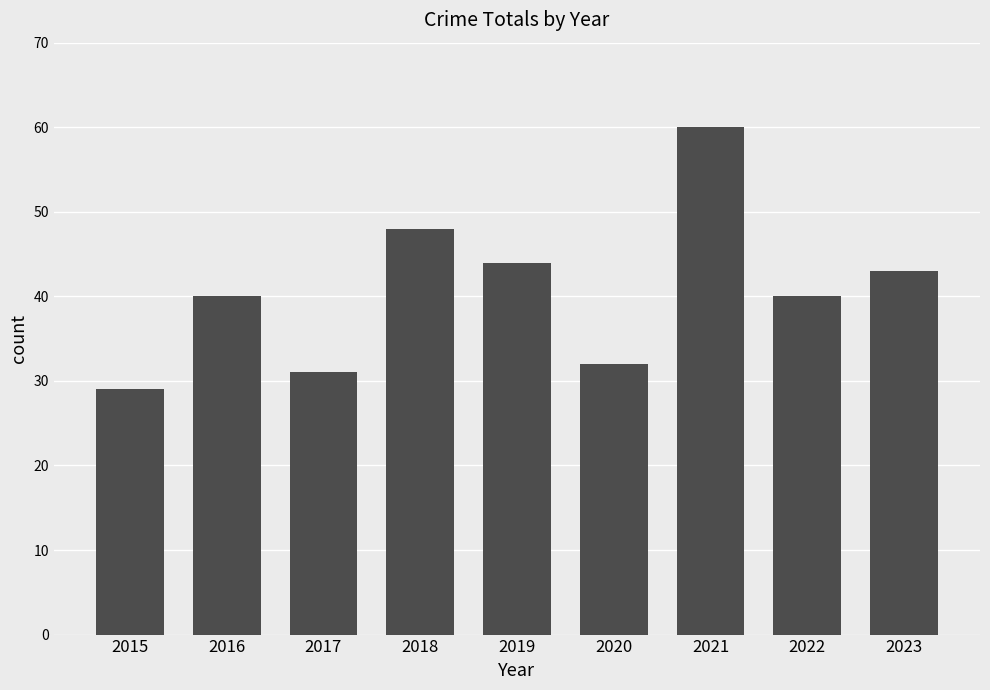

What is the change in value from 2016 to 2018?

+8